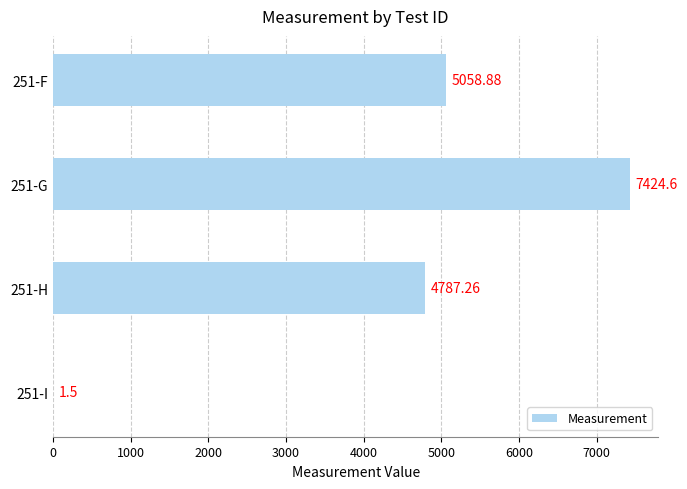

Which has a higher value, 251-I or 251-H?

251-H